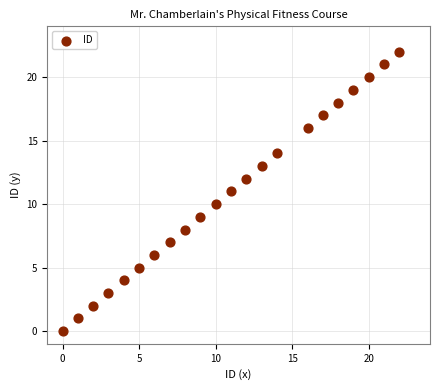

What is the range of Y values (max minus min)?

22